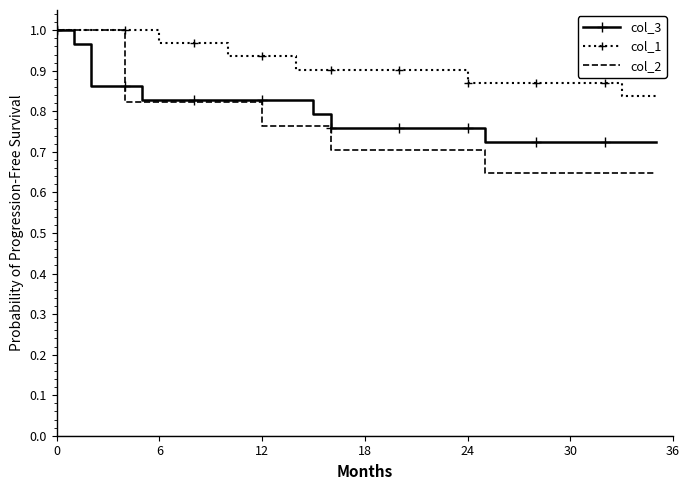

List the series in order of their overall mean, highest first.

col_1, col_3, col_2